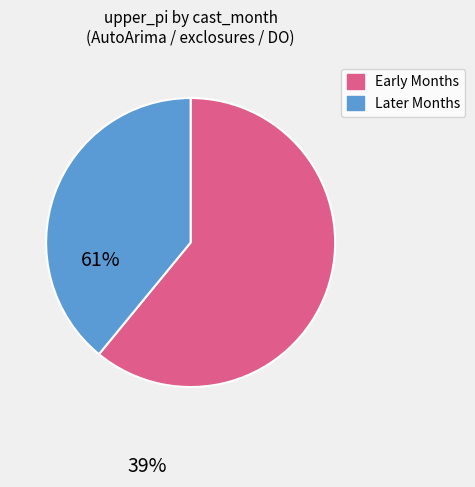

Is there a majority slice in this chart?

Yes